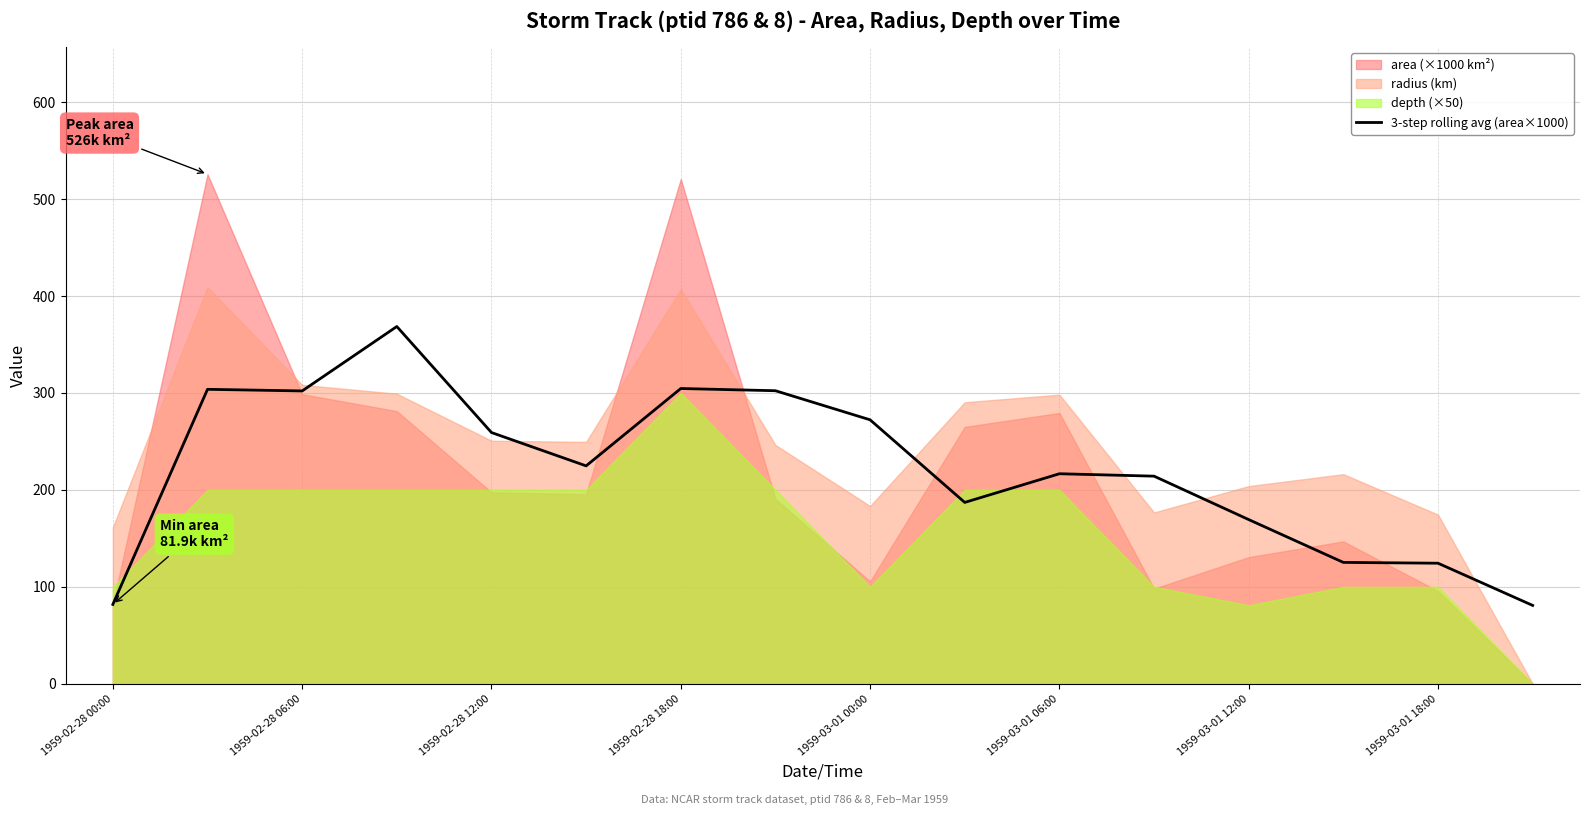

True or false: 3-step rolling avg (area×1000) has a value of 114.2 at 1959-02-28 18:00.

False